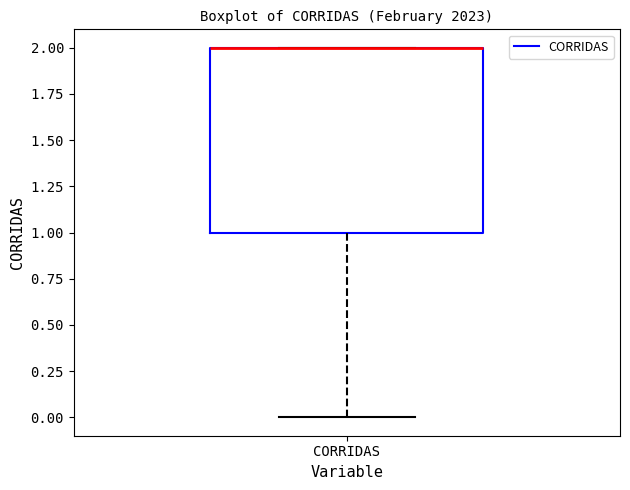

Where is the upper edge of the box for CORRIDAS on the y-axis? The values are not printed on the chart, so give them approximately, as read against the axis.

2